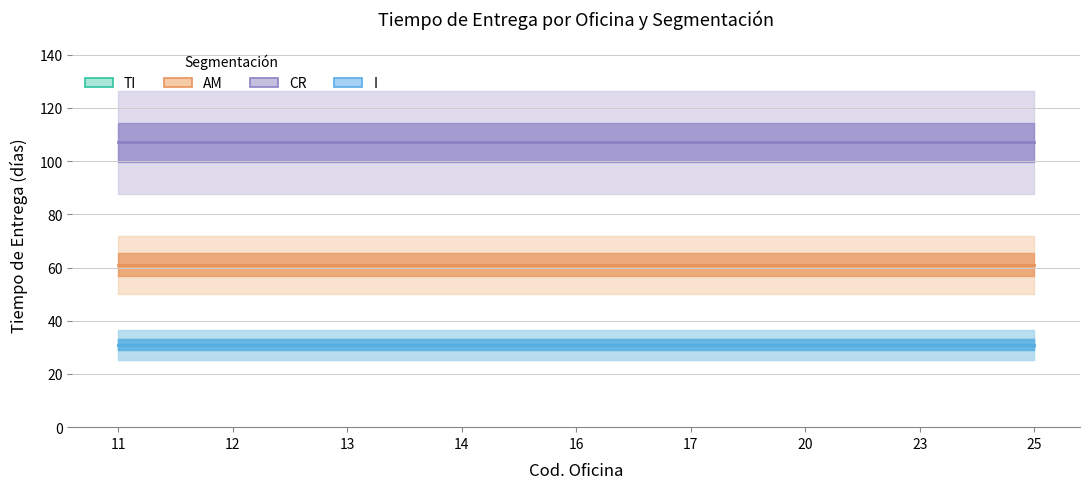

True or false: CR and TI intersect in this chart.

False